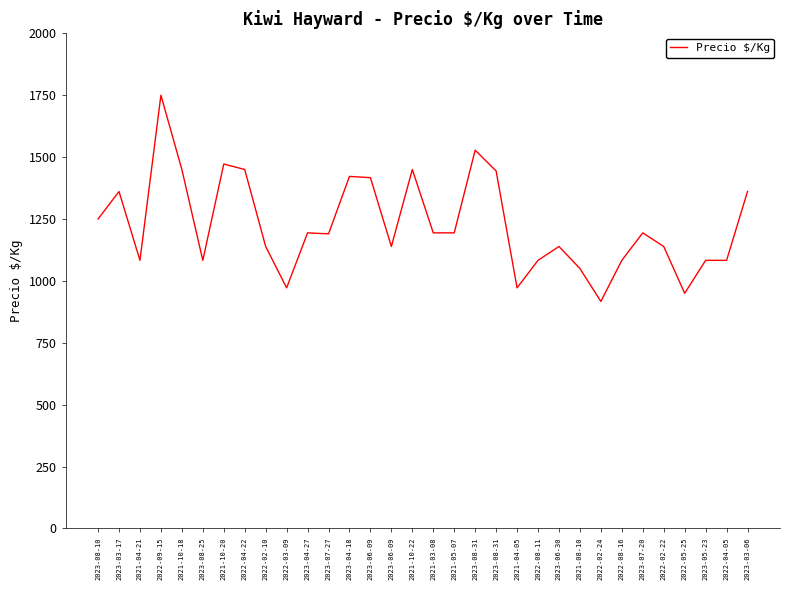

At which category does the chart reach its peak across all series?

2022-09-15